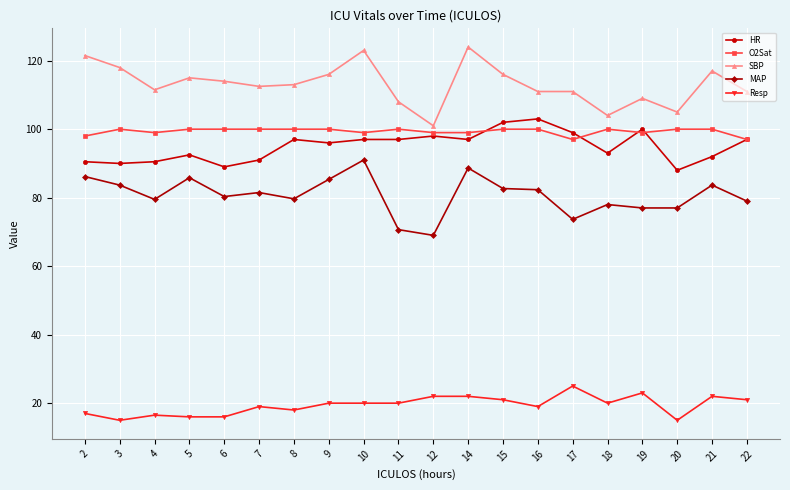

True or false: HR has more than 0 interior local peaks.

True